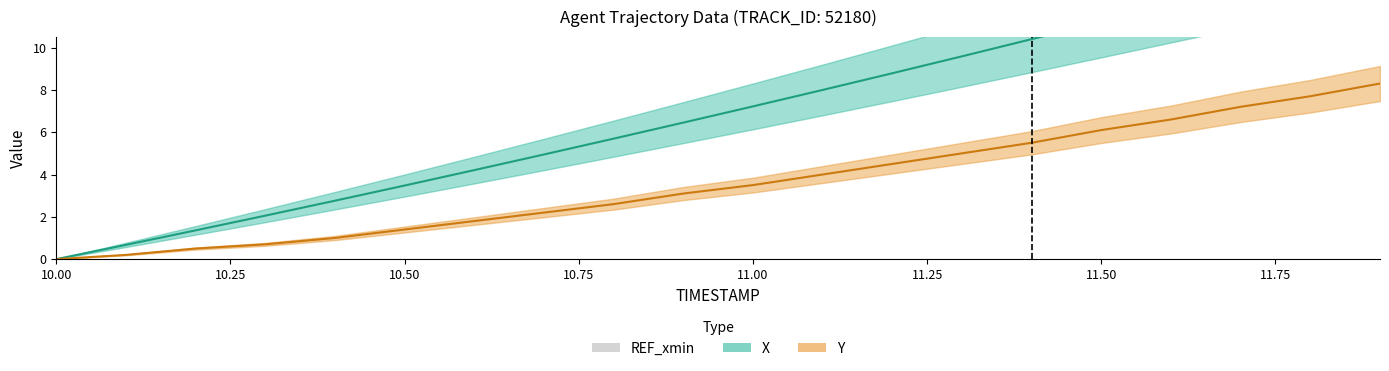

What is the average value of the X series?

7.0